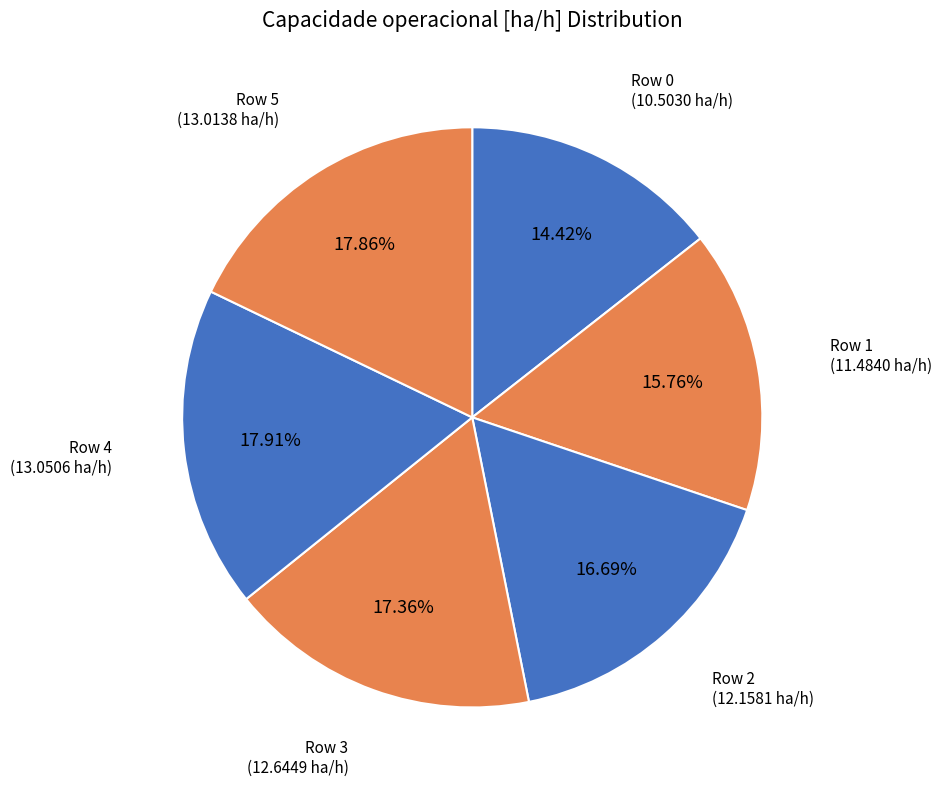

What is the ratio of the value at Row 5 to the value at Row 1?

1.1